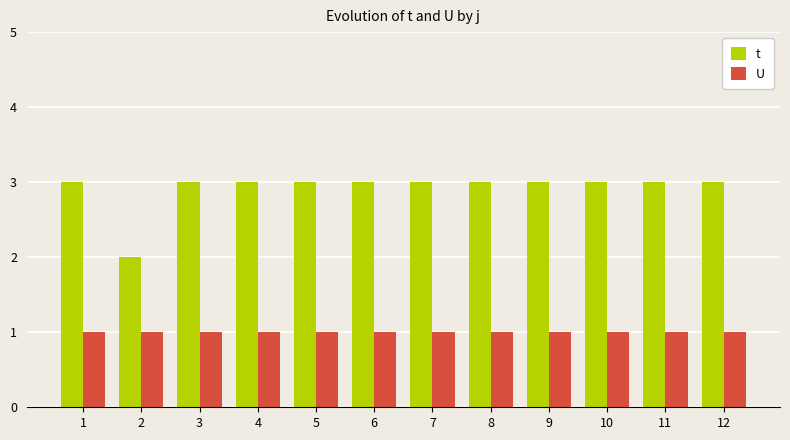

True or false: U has a value of 0 at 9.

False